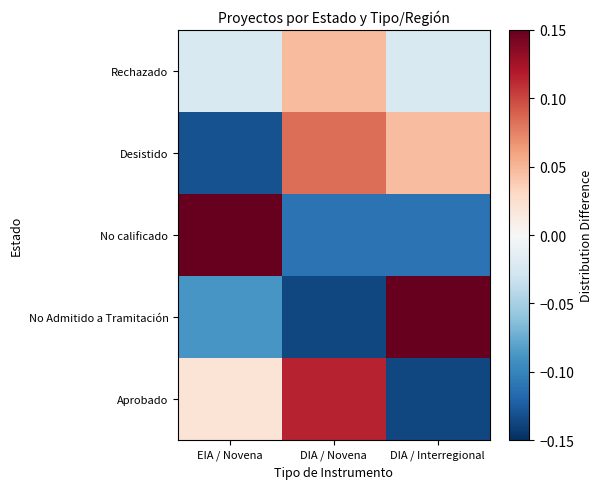

What is the greatest value displayed?

0.2